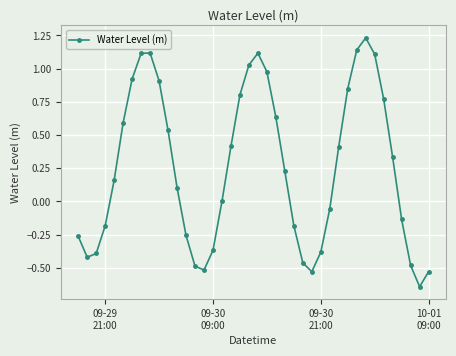

What is the sum of all values?

10.2